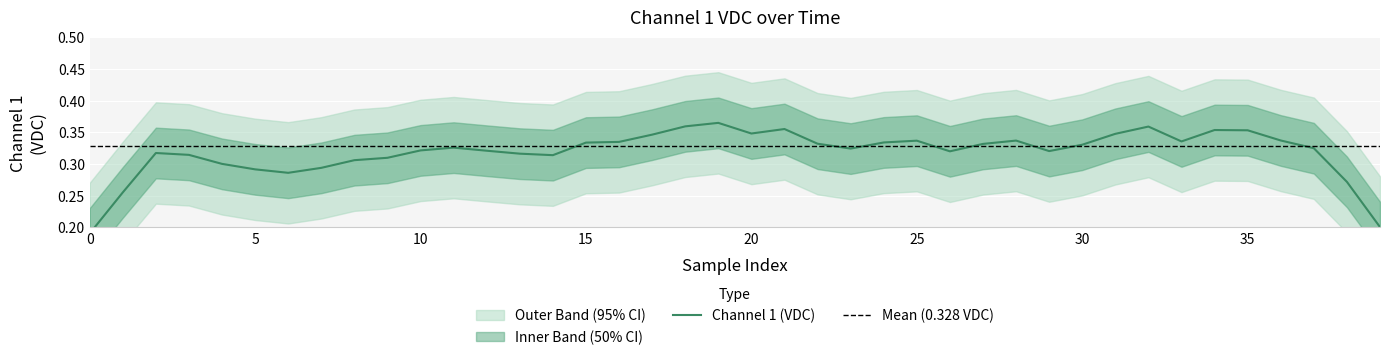

True or false: there are more than 1 points higher than both neighbors.

True